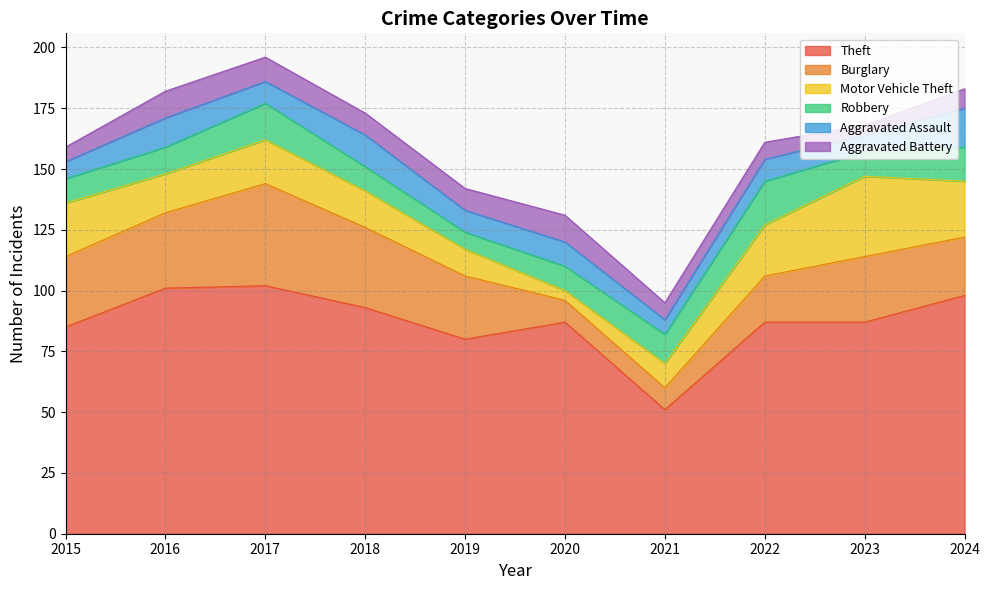

Between which two adjacent categories do Motor Vehicle Theft and Aggravated Assault first intersect?

2019 and 2020